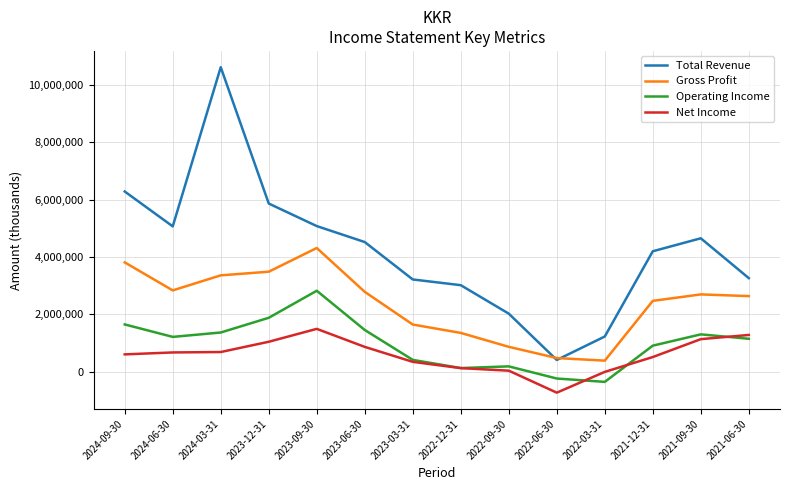

The value of Total Revenue at 2022-12-31 is 3013100. True or false?

True